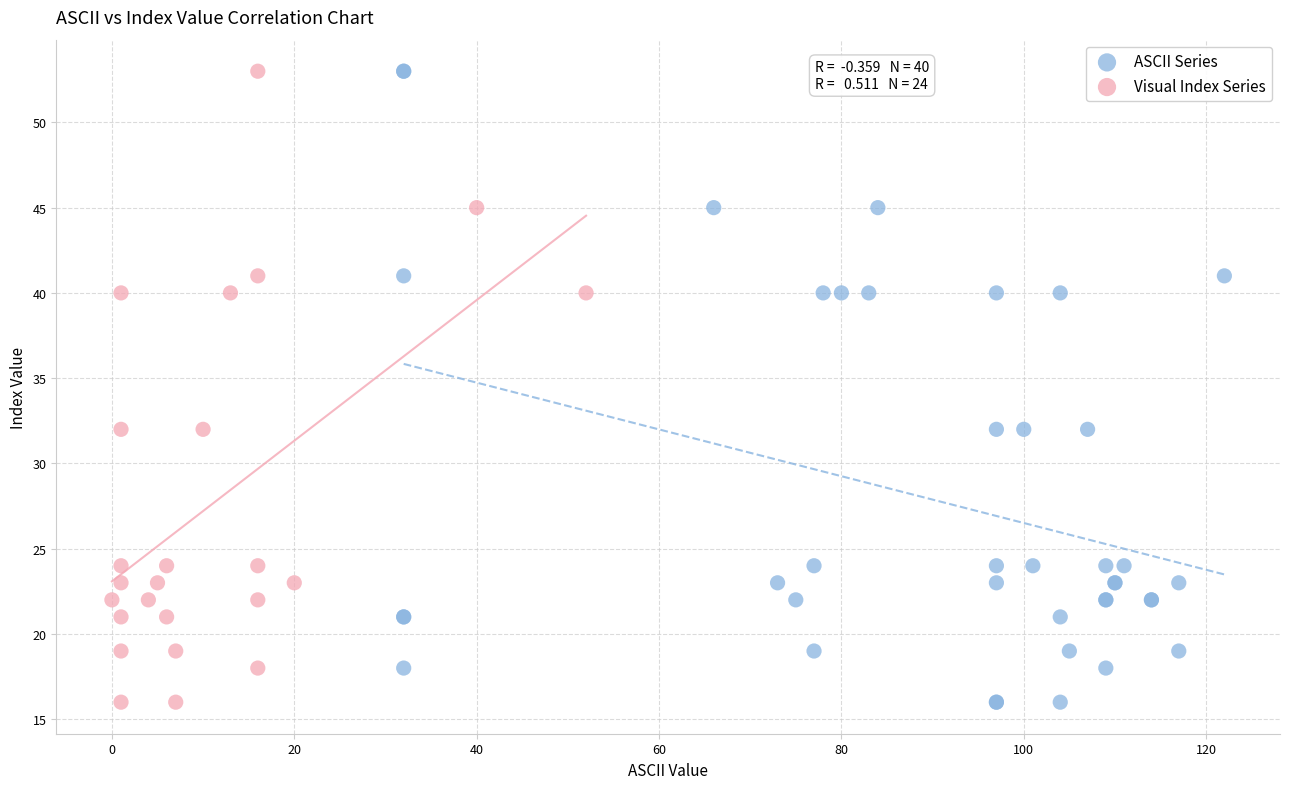

Which series has the largest Y range (max minus min)?

ASCII Series